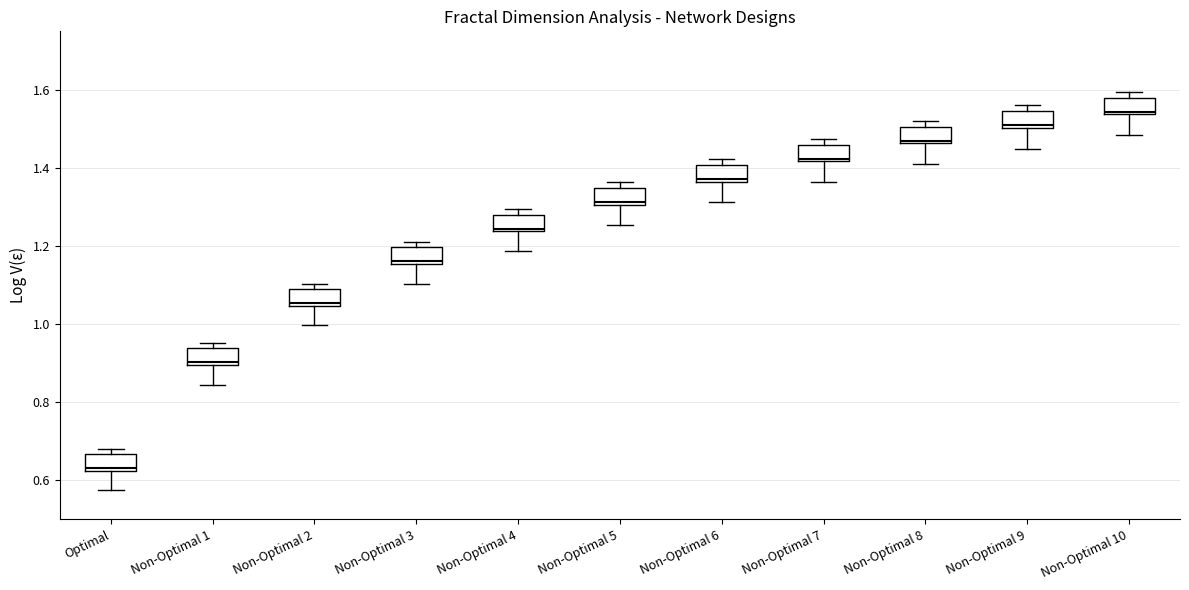

Where does the lower whisker of the box for Non-Optimal 3 end on the y-axis? The values are not printed on the chart, so give them approximately, as read against the axis.

1.10